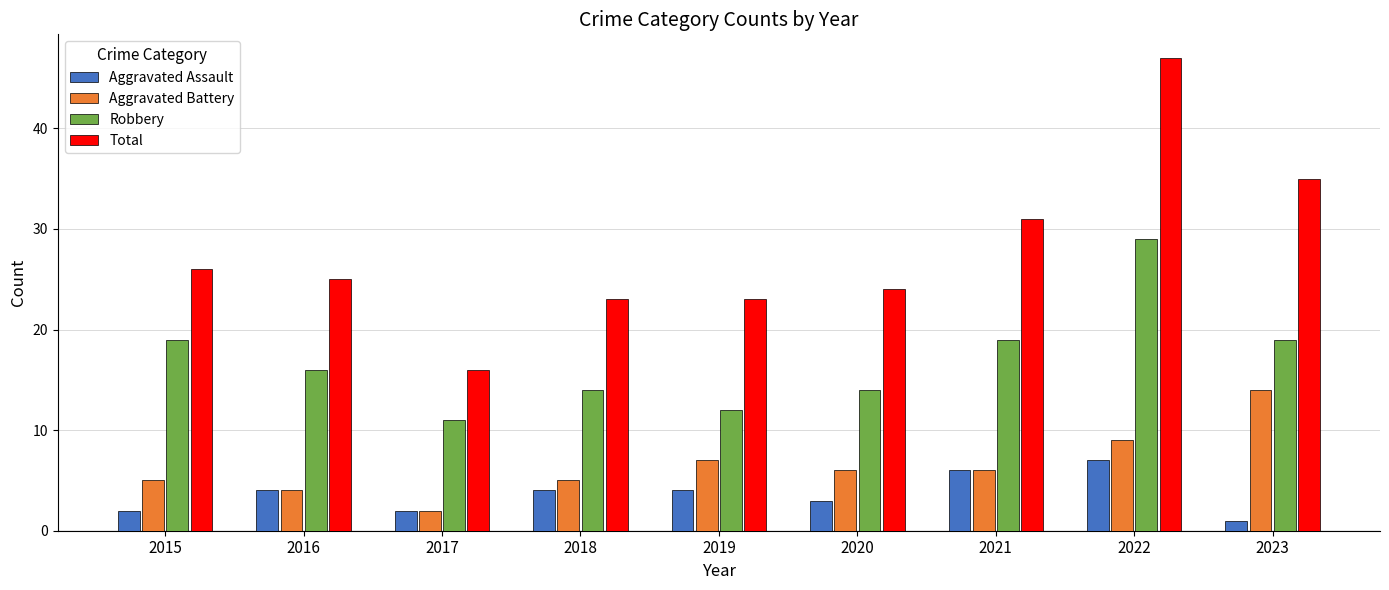

What value does the Total series have at 2016?

25